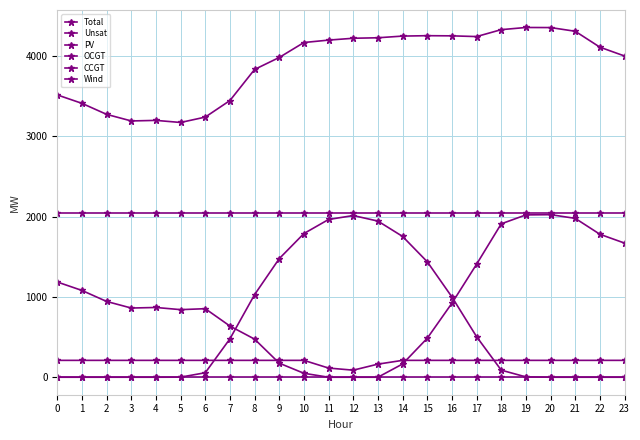

Where is Unsat nearest to the value 1011?

2